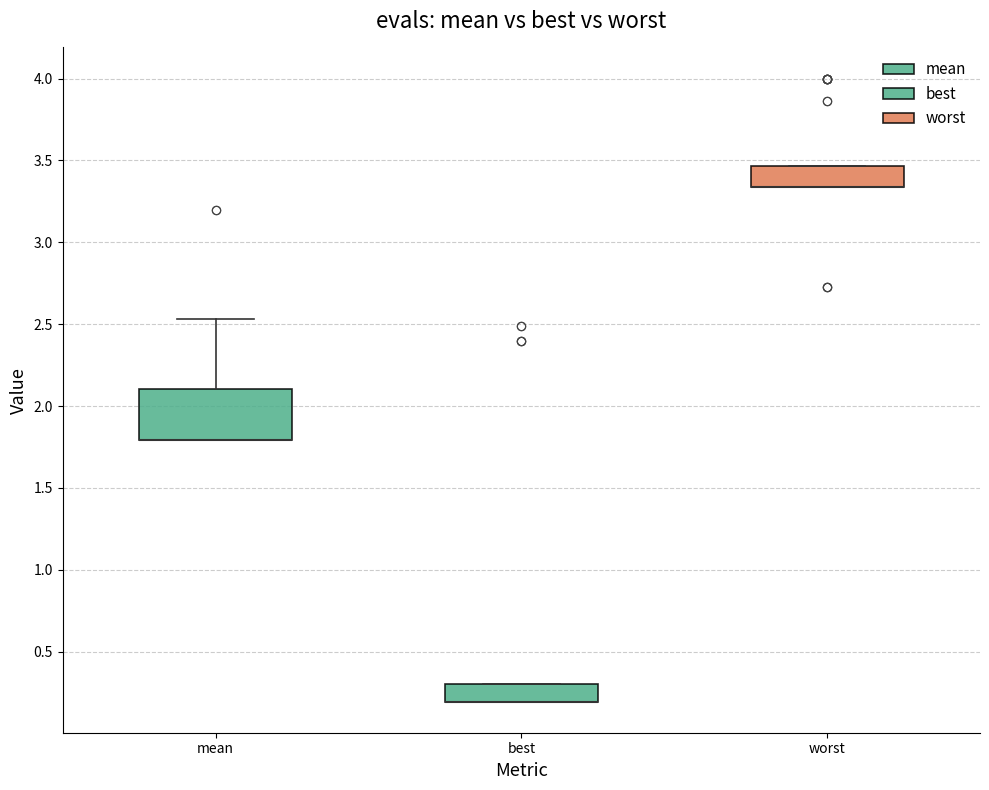

Reading left to right, transcribe this box plot: for each box, give where its median line is, the range the box spans, and where its two whiskers end, as read against the y-axis. The values are not printed on the chart, so give them approximately, as read against the axis.

mean: median 1.80 (drawn on the box's lower edge), box 1.80 to 2.10, whiskers 1.80 to 2.55
best: median 0.20 (drawn on the box's lower edge), box 0.20 to 0.30, whiskers 0.20 to 0.30
worst: median 3.35 (drawn on the box's lower edge), box 3.35 to 3.45, whiskers 3.35 to 3.45